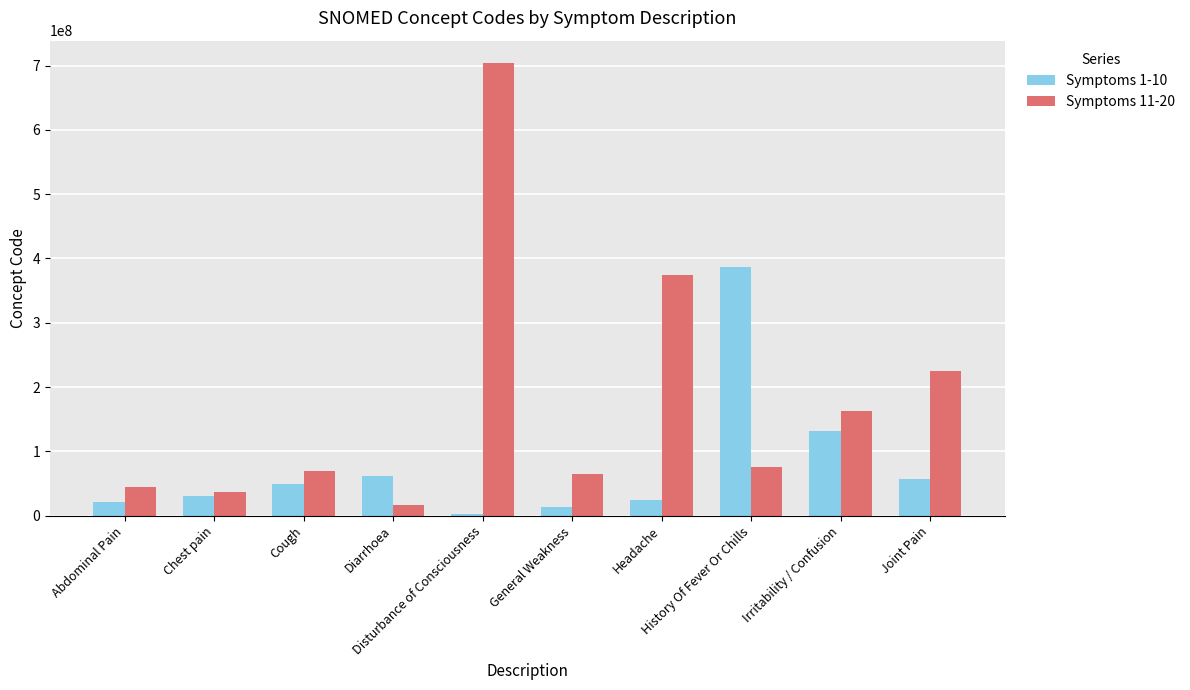

Which series has the largest total across all categories?

Symptoms 11-20